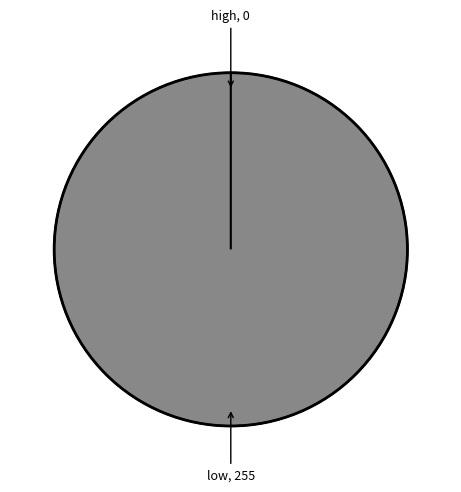

To the nearest percent, what portion does low represent?

100%